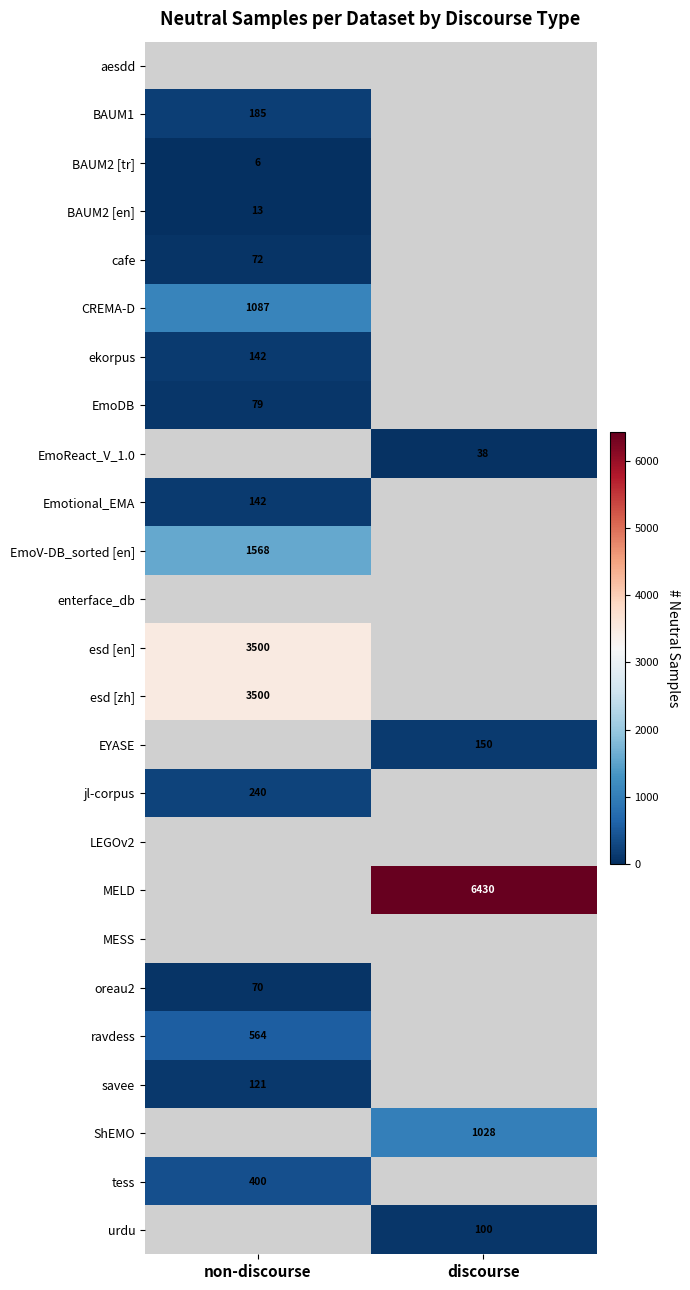

Count the number of data series in this chart.

25